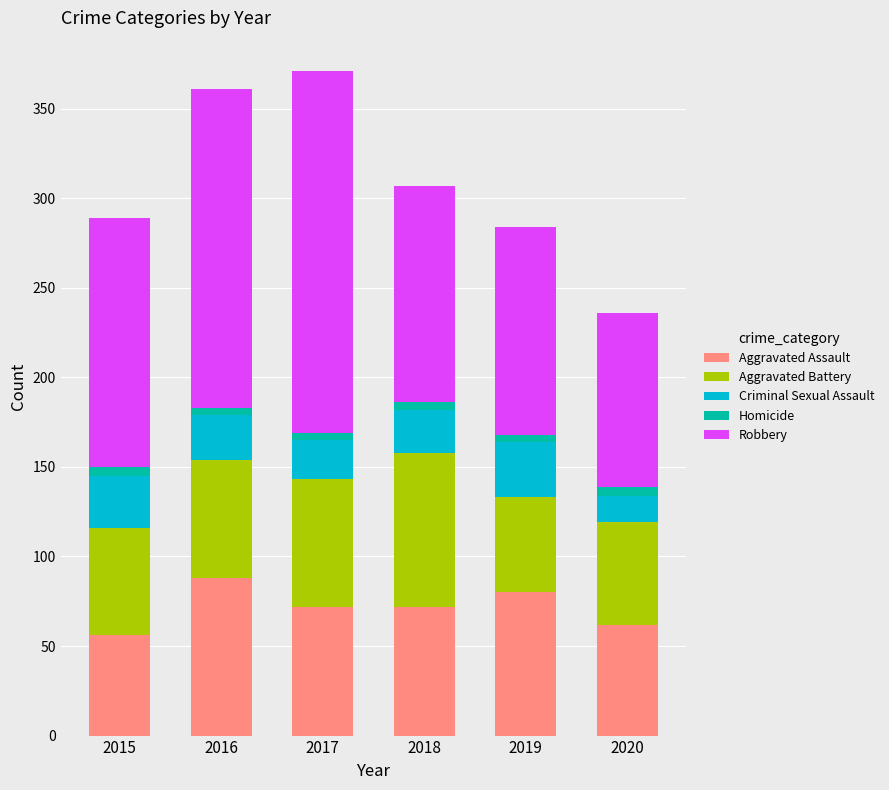

What is the minimum value for Aggravated Assault?

56